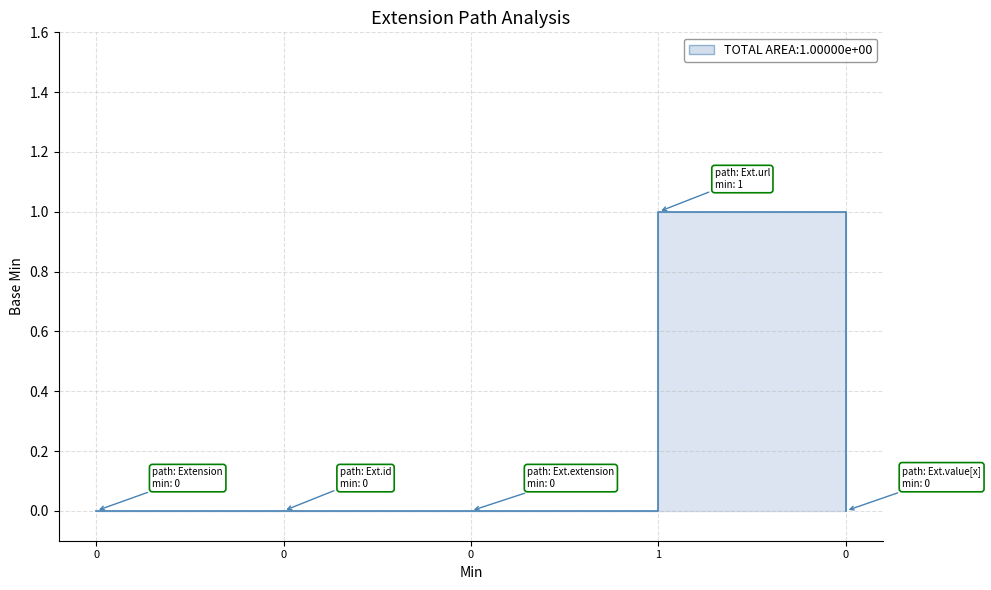

How many categories are shown in the chart?

5